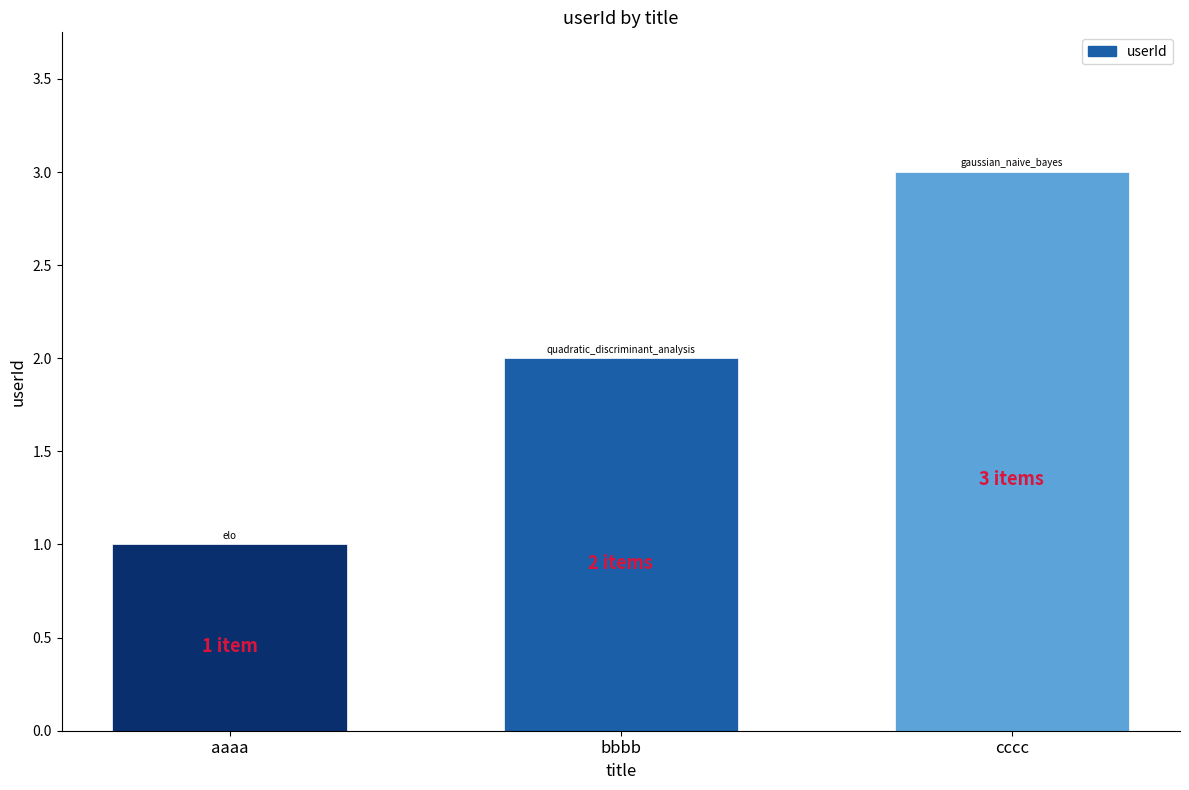

Reading right to left, transcribe all the data shown in this chart.

3	2	1